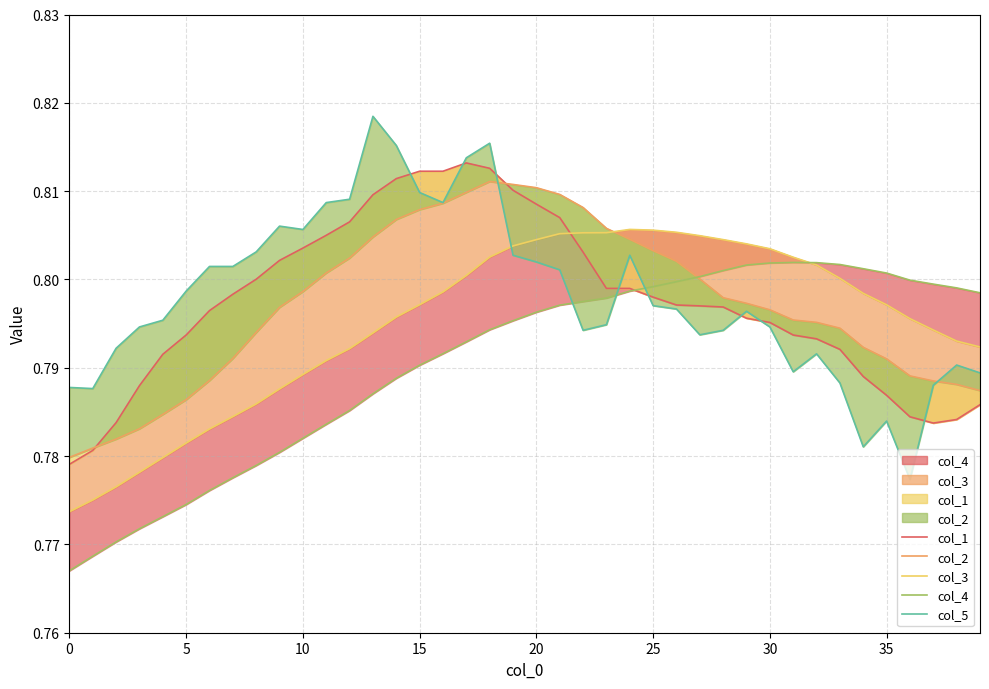

Reading right to left, extract all data points from this chart.

col_1: 0.8	0.8	0.8	0.8	0.8	0.8	0.8	0.8	0.8	0.8	0.8	0.8	0.8	0.8	0.8	0.8	0.8	0.8	0.8	0.8	0.8	0.8	0.8	0.8	0.8	0.8	0.8	0.8	0.8	0.8	0.8	0.8	0.8	0.8	0.8	0.8	0.8	0.8	0.8	0.8
col_2: 0.8	0.8	0.8	0.8	0.8	0.8	0.8	0.8	0.8	0.8	0.8	0.8	0.8	0.8	0.8	0.8	0.8	0.8	0.8	0.8	0.8	0.8	0.8	0.8	0.8	0.8	0.8	0.8	0.8	0.8	0.8	0.8	0.8	0.8	0.8	0.8	0.8	0.8	0.8	0.8
col_3: 0.8	0.8	0.8	0.8	0.8	0.8	0.8	0.8	0.8	0.8	0.8	0.8	0.8	0.8	0.8	0.8	0.8	0.8	0.8	0.8	0.8	0.8	0.8	0.8	0.8	0.8	0.8	0.8	0.8	0.8	0.8	0.8	0.8	0.8	0.8	0.8	0.8	0.8	0.8	0.8
col_4: 0.8	0.8	0.8	0.8	0.8	0.8	0.8	0.8	0.8	0.8	0.8	0.8	0.8	0.8	0.8	0.8	0.8	0.8	0.8	0.8	0.8	0.8	0.8	0.8	0.8	0.8	0.8	0.8	0.8	0.8	0.8	0.8	0.8	0.8	0.8	0.8	0.8	0.8	0.8	0.8
col_5: 0.8	0.8	0.8	0.8	0.8	0.8	0.8	0.8	0.8	0.8	0.8	0.8	0.8	0.8	0.8	0.8	0.8	0.8	0.8	0.8	0.8	0.8	0.8	0.8	0.8	0.8	0.8	0.8	0.8	0.8	0.8	0.8	0.8	0.8	0.8	0.8	0.8	0.8	0.8	0.8